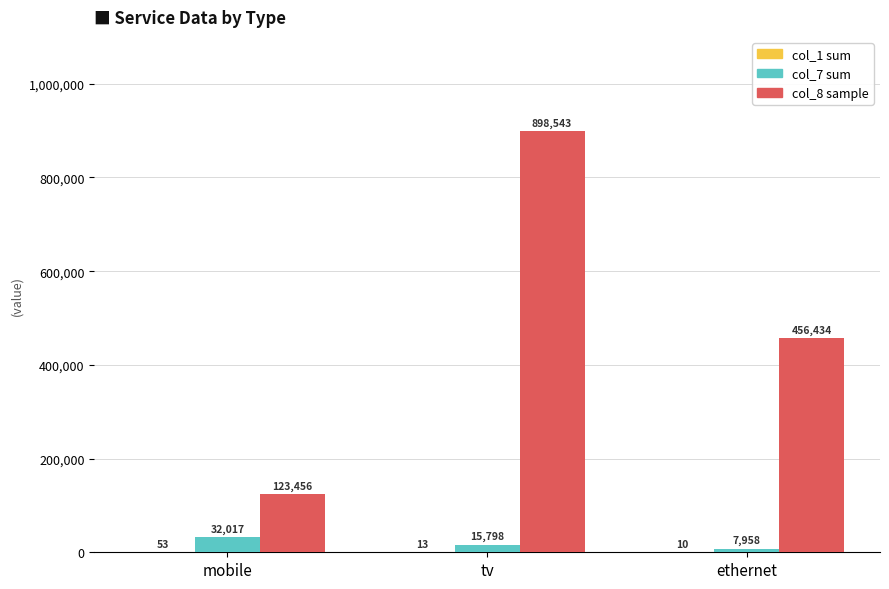

What is the total value across all series at mobile?

155526